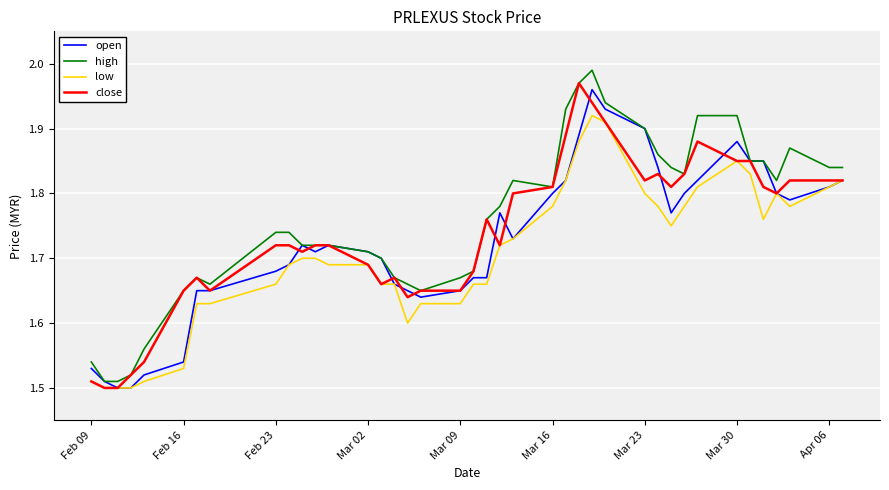

True or false: low has a value of 2.5 at Feb 16.

False